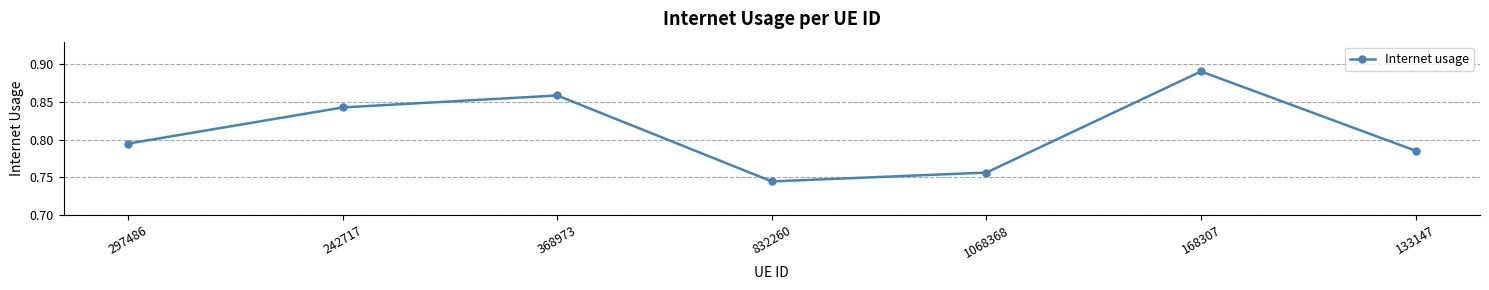

At which label is the value closest to 0?

832260